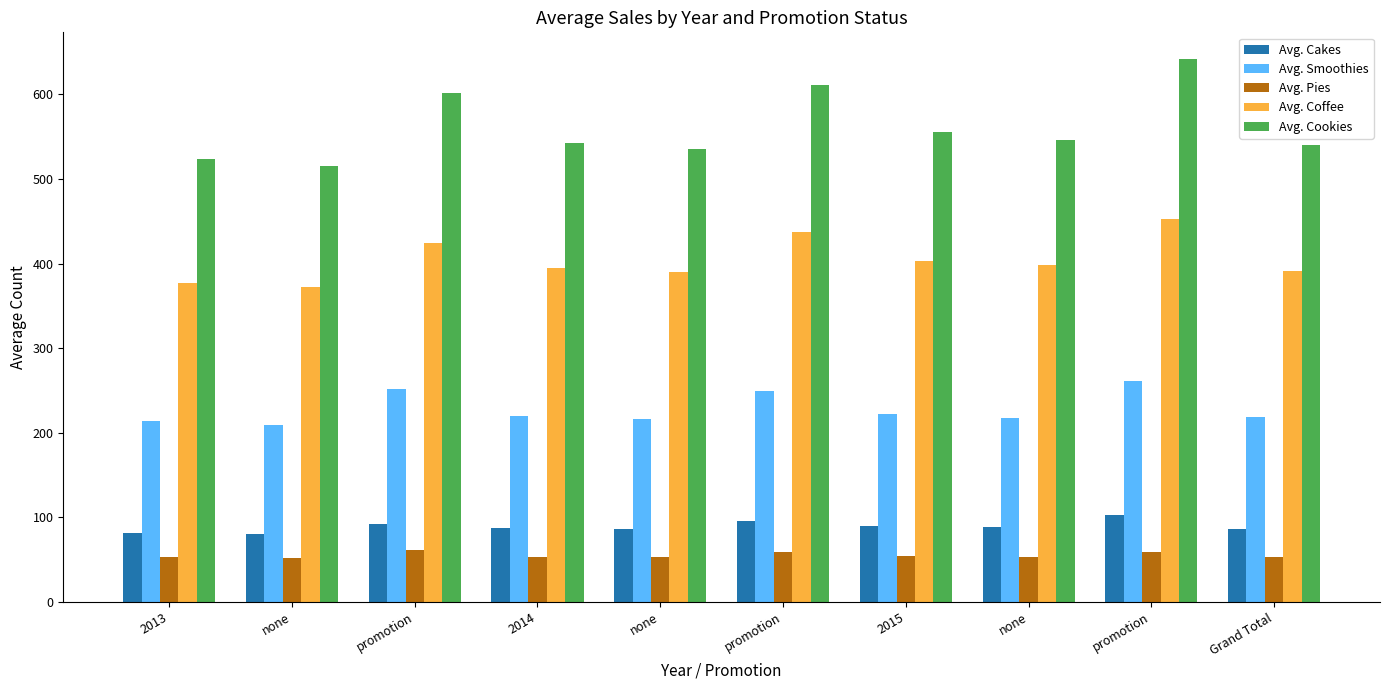

What is the label of the 1st bar from the left?

2013